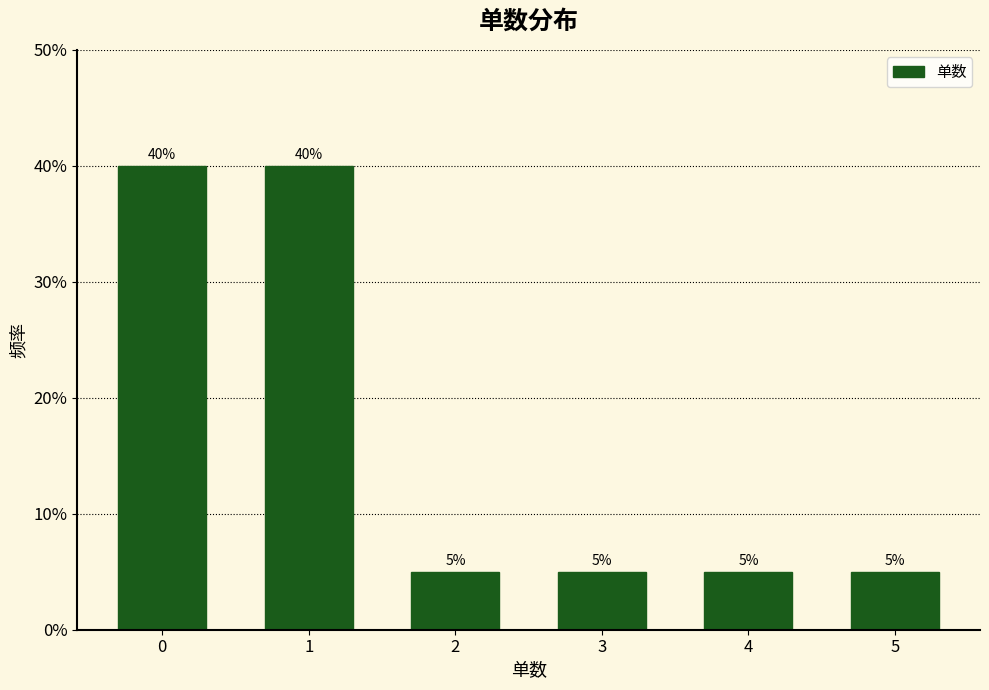

Reading left to right, list all the values displayed in this chart.

0=40	1=40	2=5	3=5	4=5	5=5